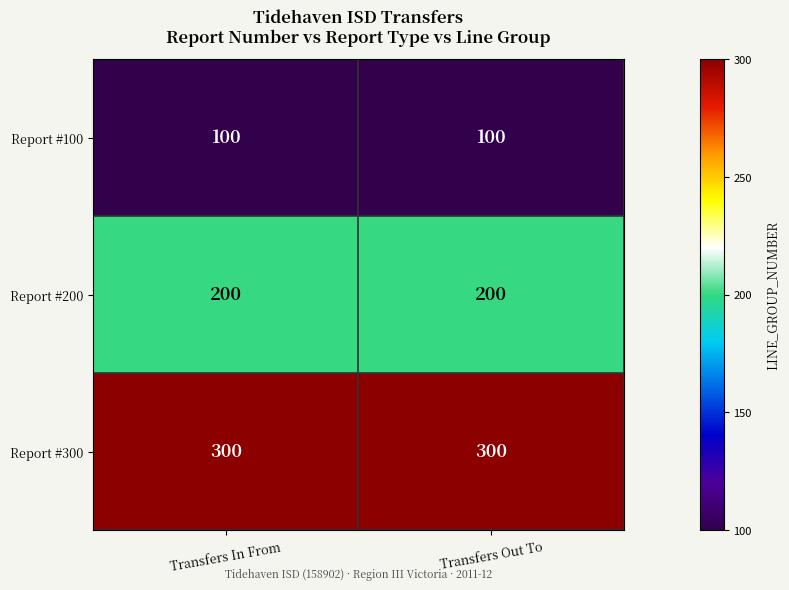

What is the minimum value shown in the chart?

100